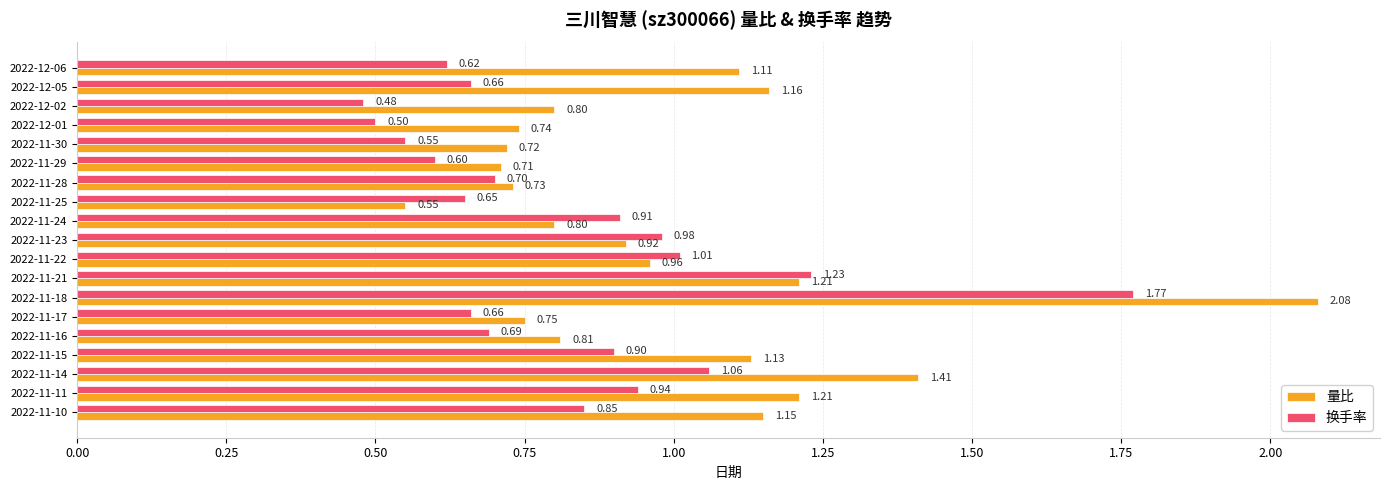

Which series has the largest total across all categories?

量比